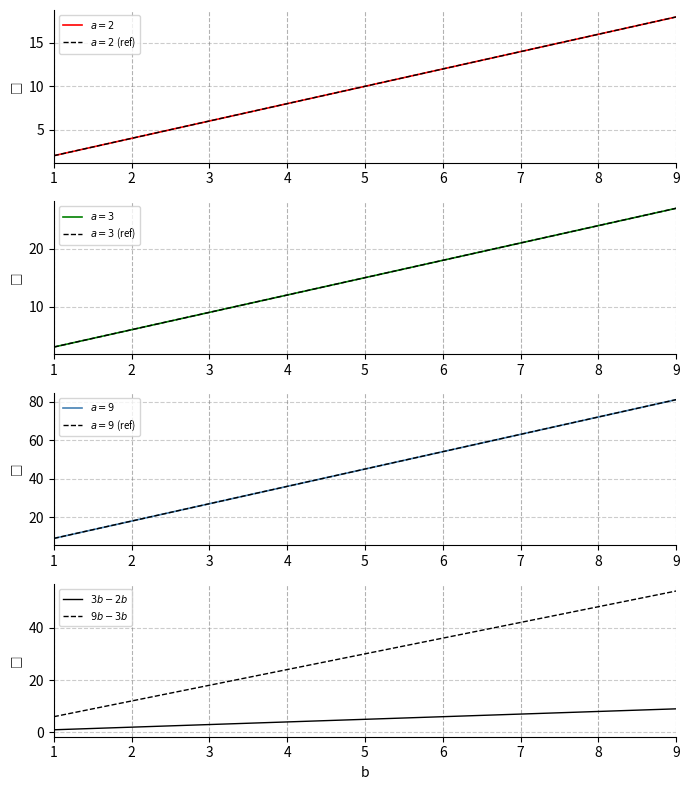

What is the difference between the second highest and second lowest values in the 2*b_product series?

12